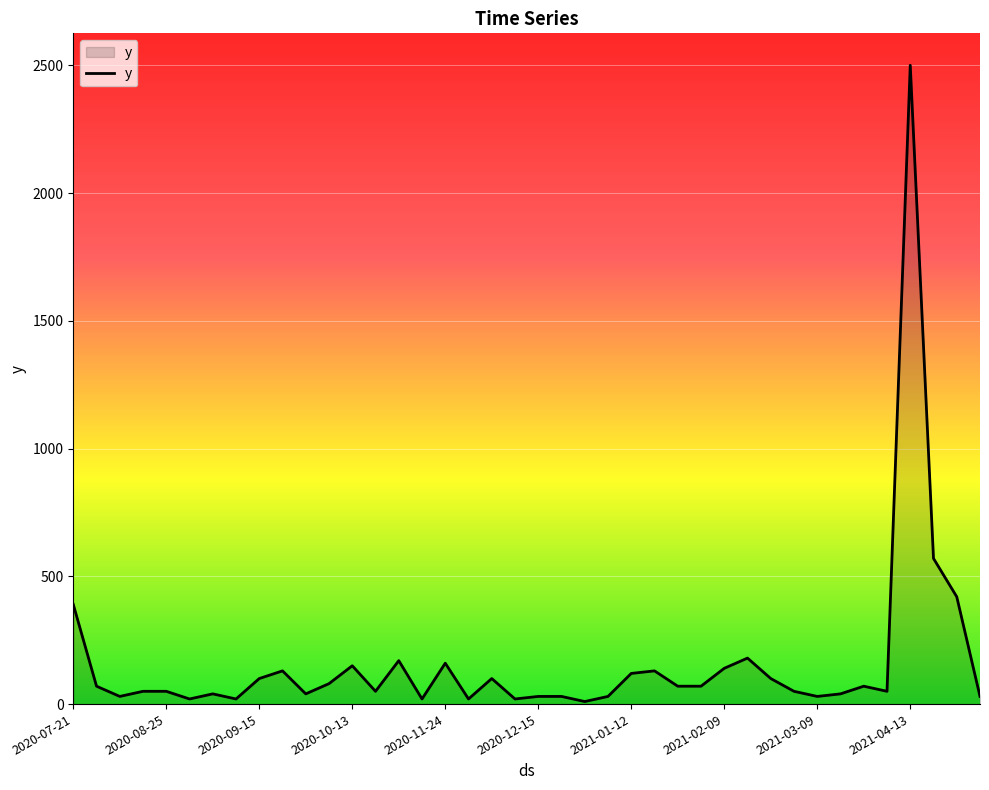

What is the maximum value shown in the chart?

2500